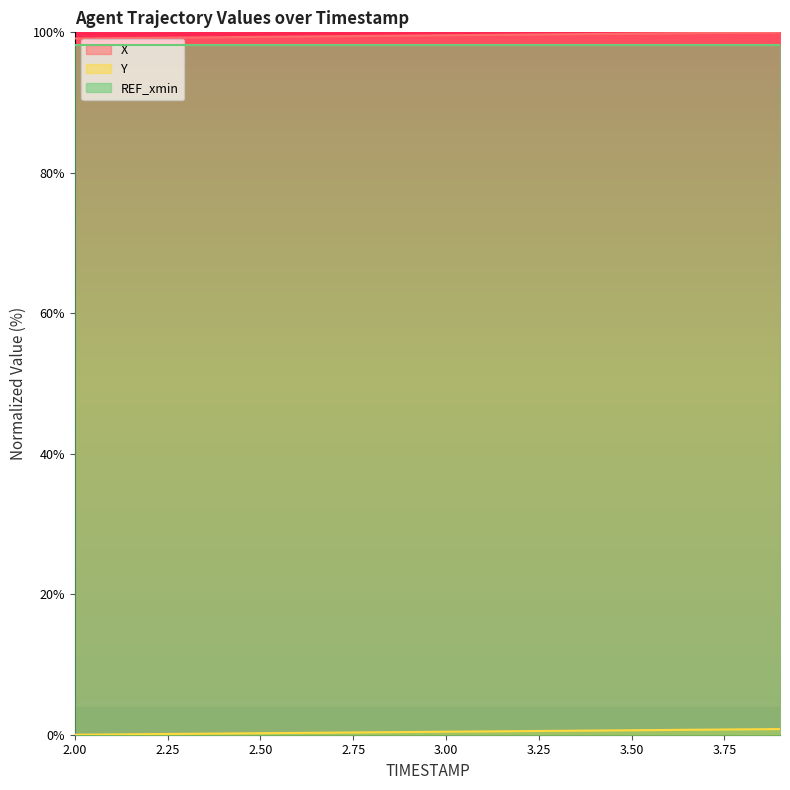

How many lines are shown in the chart?

3